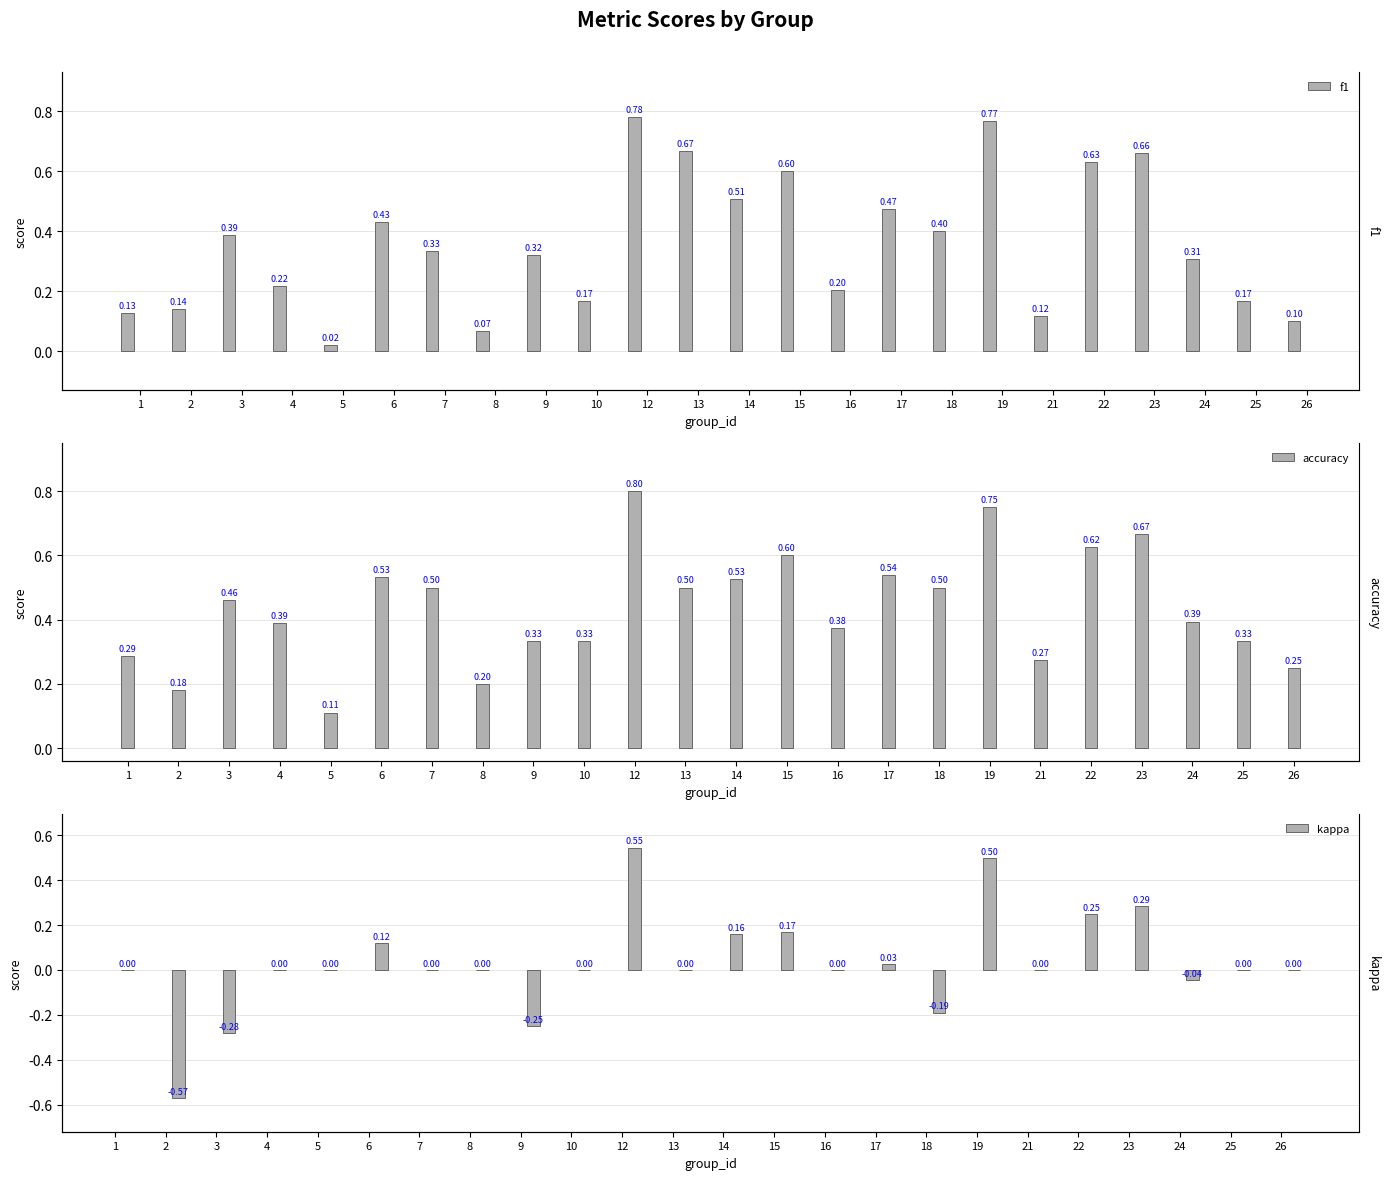

Count the number of data series in this chart.

3